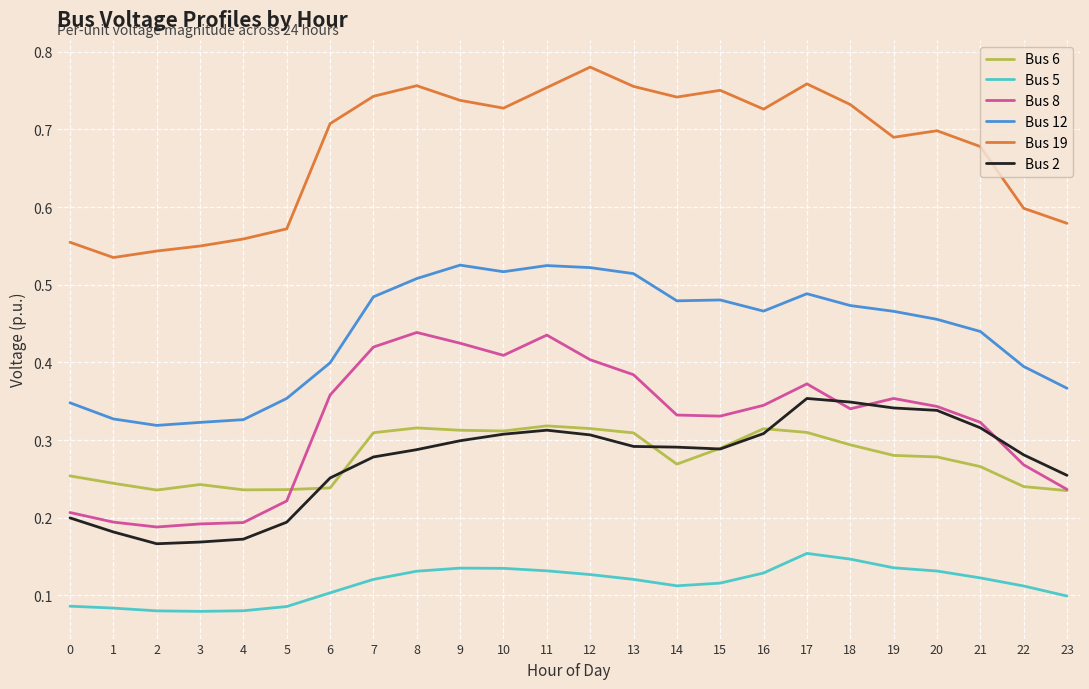

At how many categories does at least one series exceed 0?

24